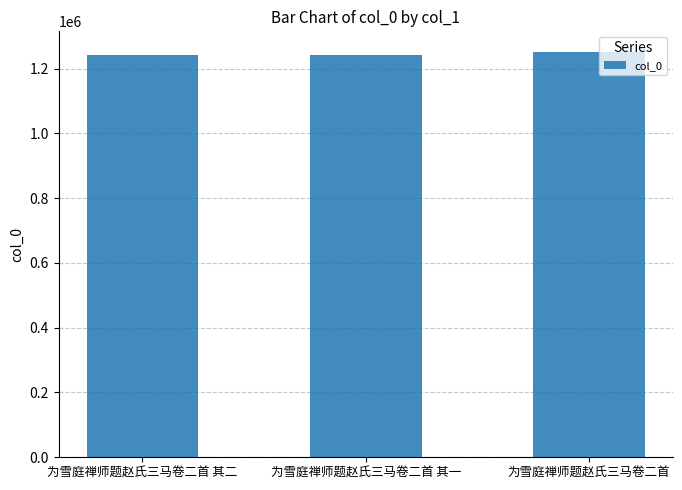

How many data points are less than 1243474?

1